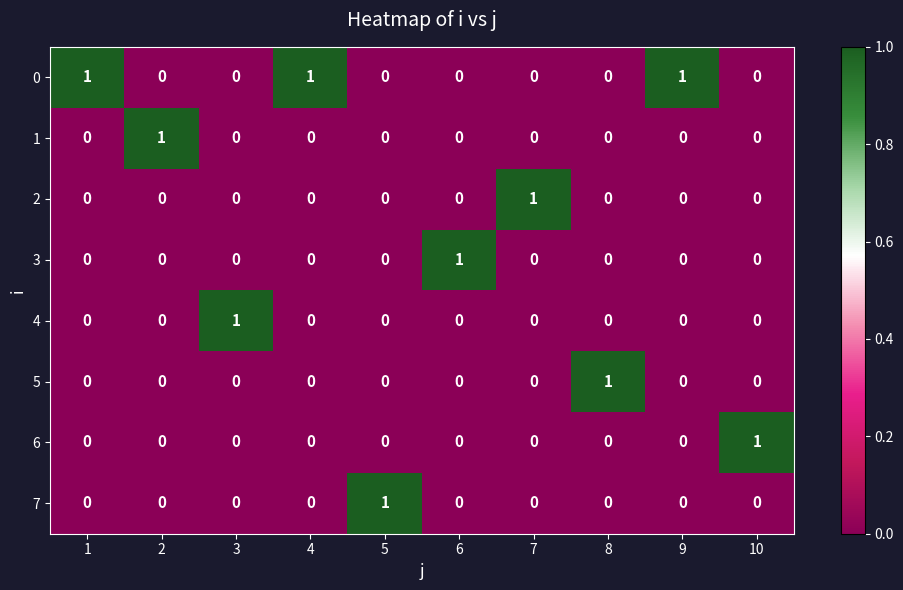

Count the 4 values in the range 0 to 1.

10